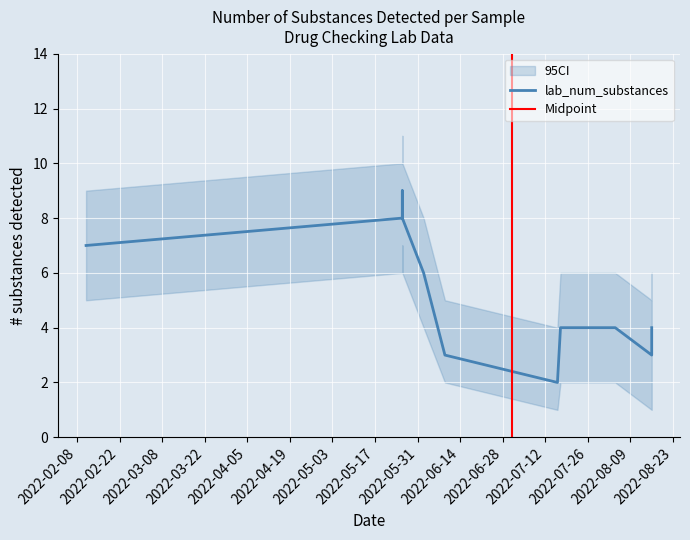

Rank the series by their maximum value, from highest to lowest.

lab_num_substances_upper, lab_num_substances, lab_num_substances_lower